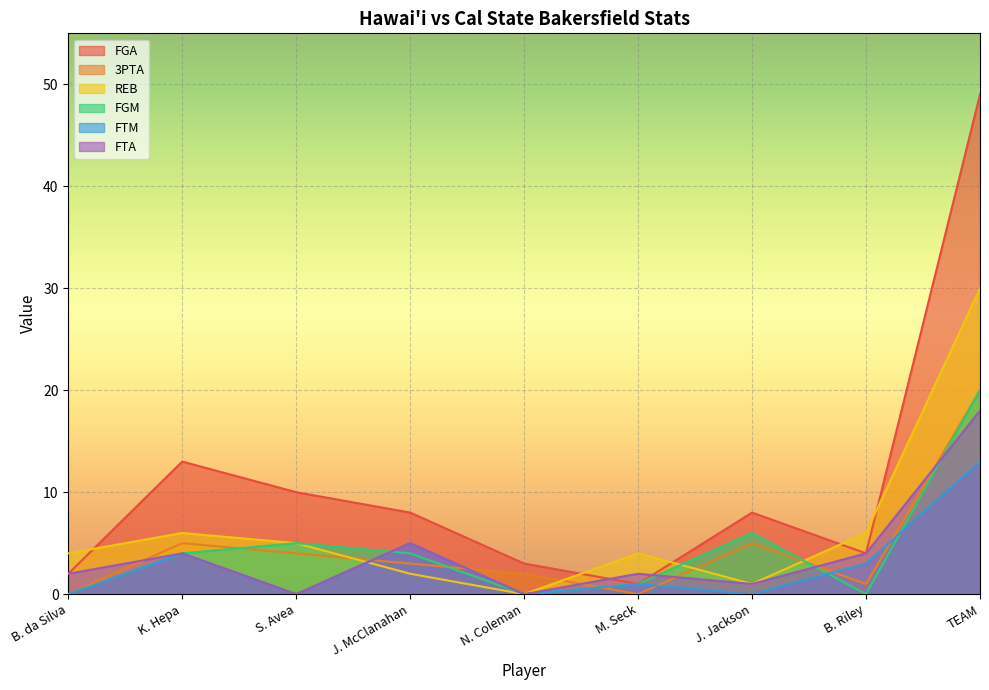

List the labels in order of FGM value, largest first.

TEAM, J. Jackson, S. Avea, K. Hepa, J. McClanahan, M. Seck, B. da Silva, N. Coleman, B. Riley